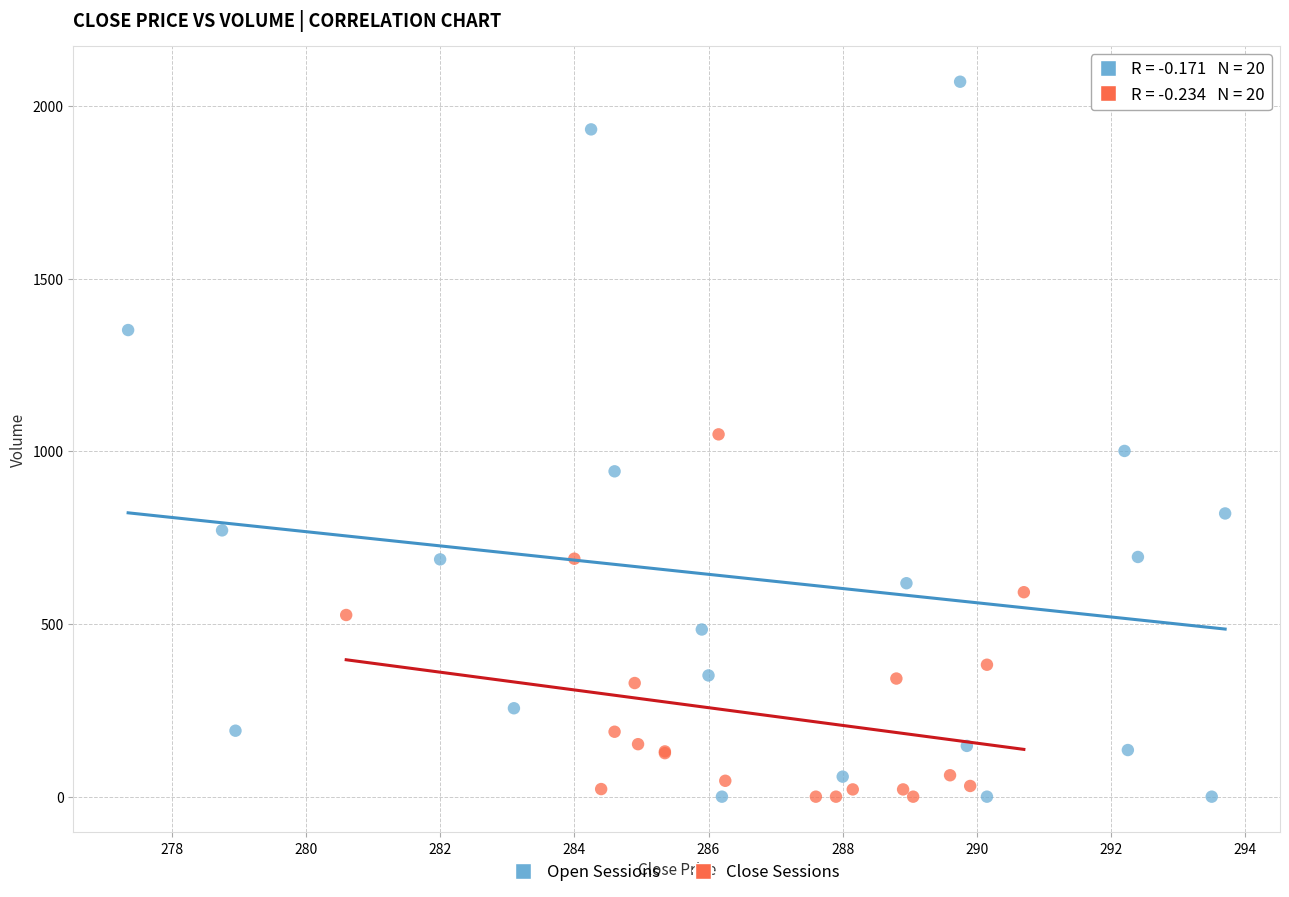

Which series has the widest spread of Y values?

Open Sessions